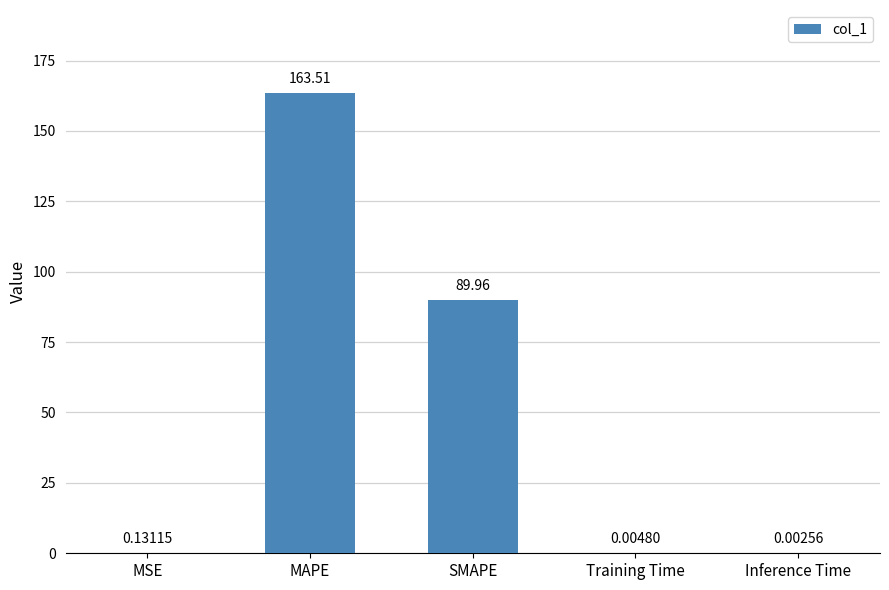

What is the sum of the values at MAPE and SMAPE?

253.5